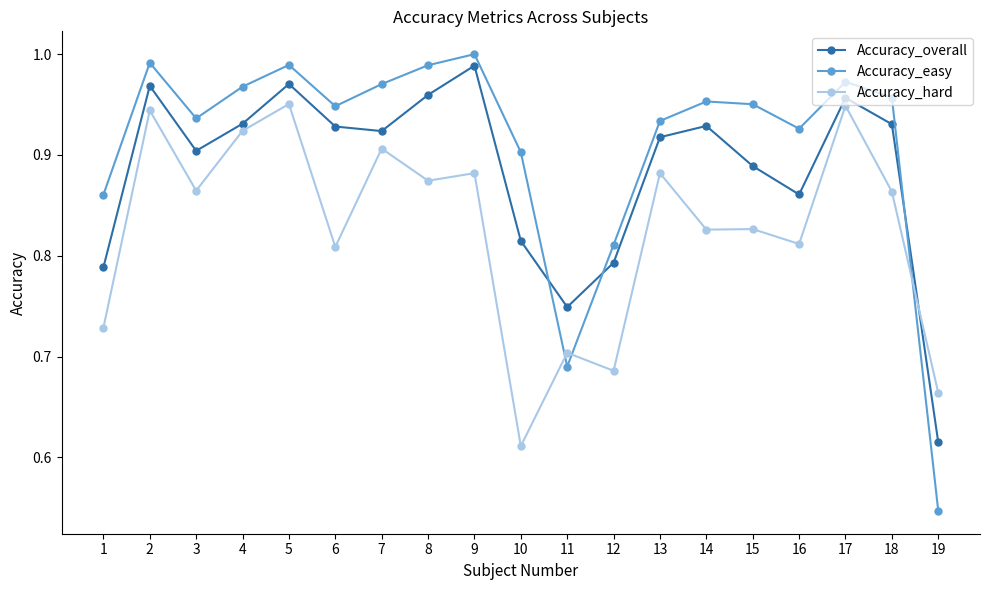

What is the difference between the Accuracy_hard values at 2 and 13?

0.1